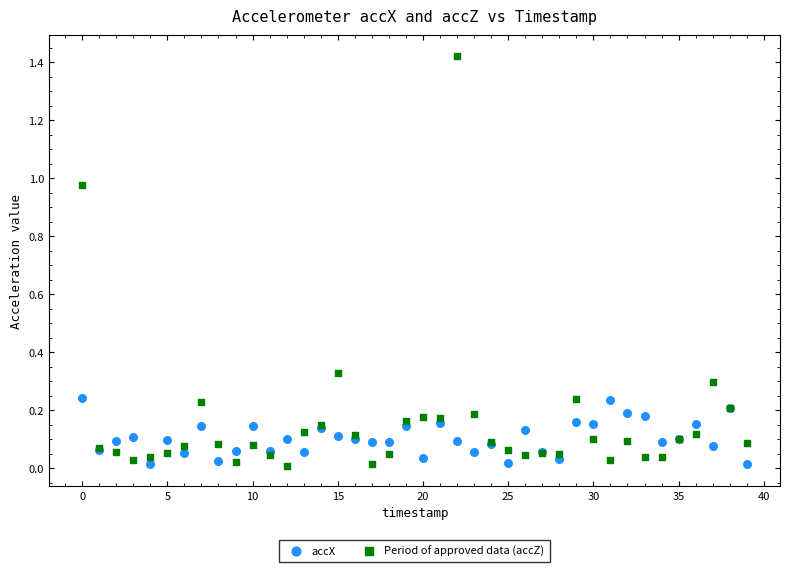

Which series has the largest Y range (max minus min)?

Period of approved data (accZ)